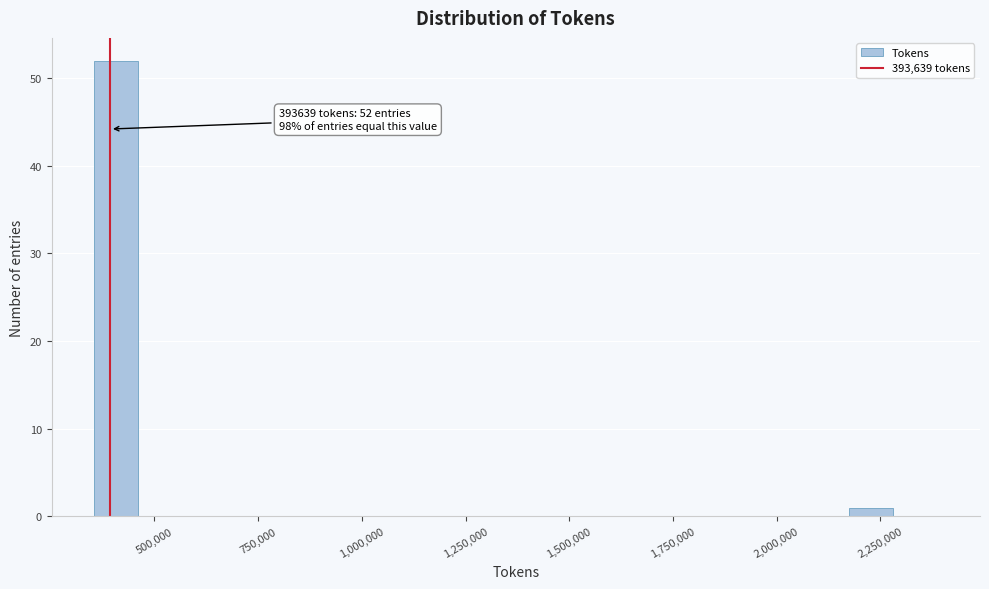

Around what value on the x-axis is the tallest bar? Give the approximate position of its centre, as read against the axis.

400000